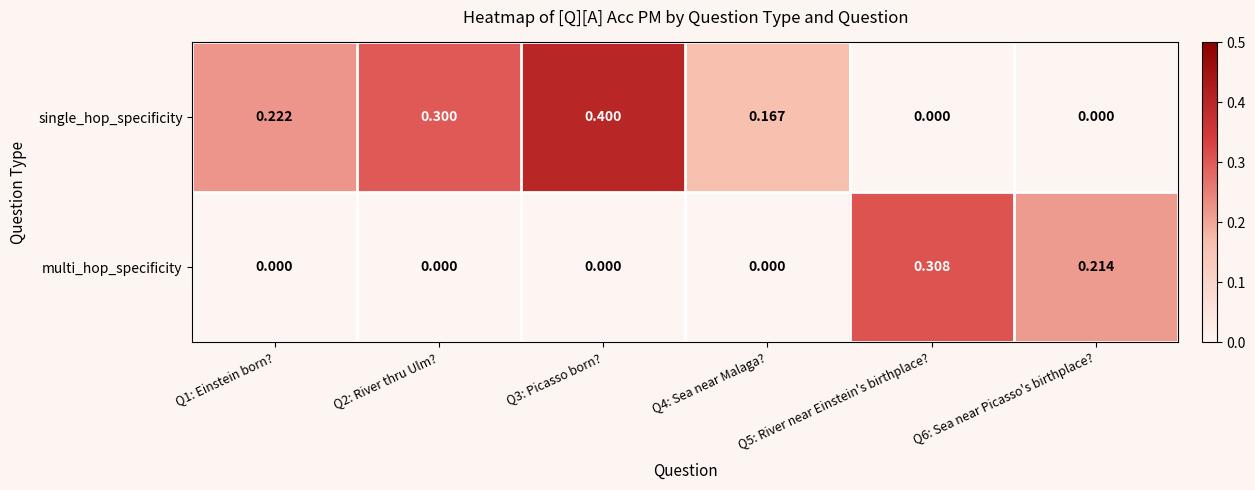

List the series in order of their peak value, lowest first.

multi_hop_specificity, single_hop_specificity